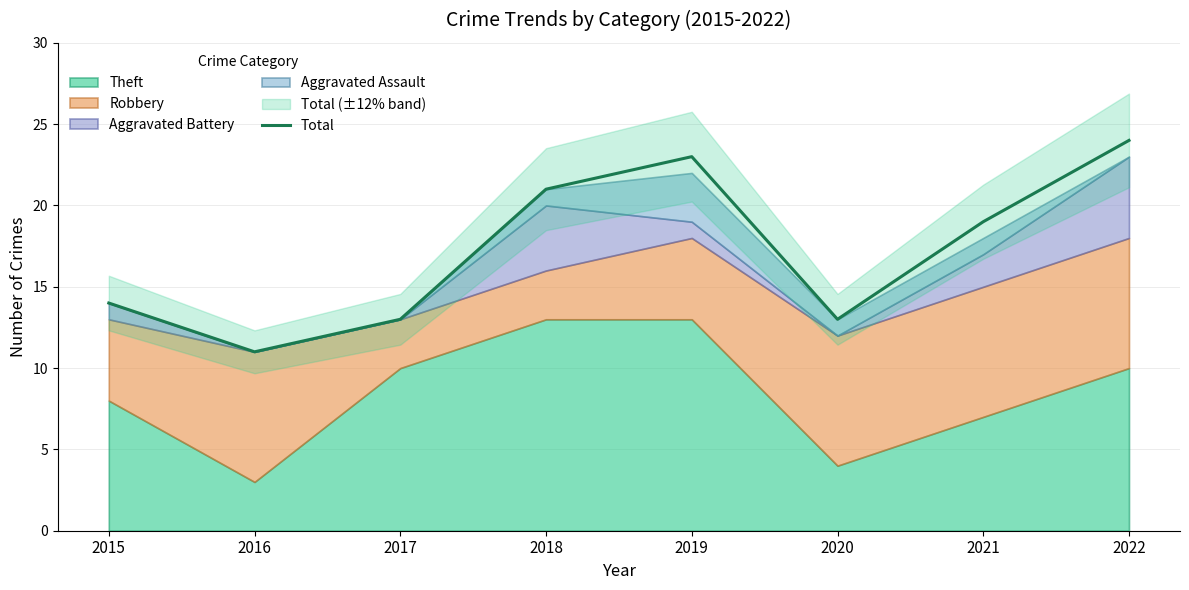

Does the chart have visible grid lines?

Yes